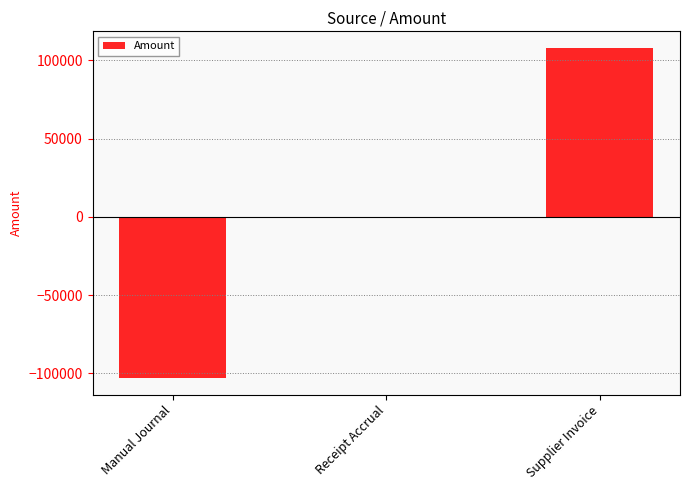

Between Manual Journal and Receipt Accrual, which is larger?

Receipt Accrual